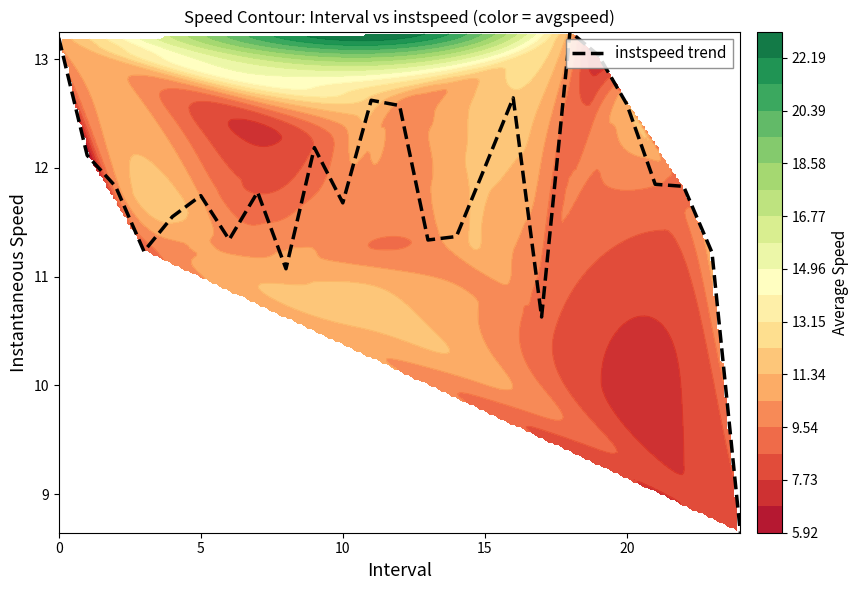

What is the sum of all values?

295.3